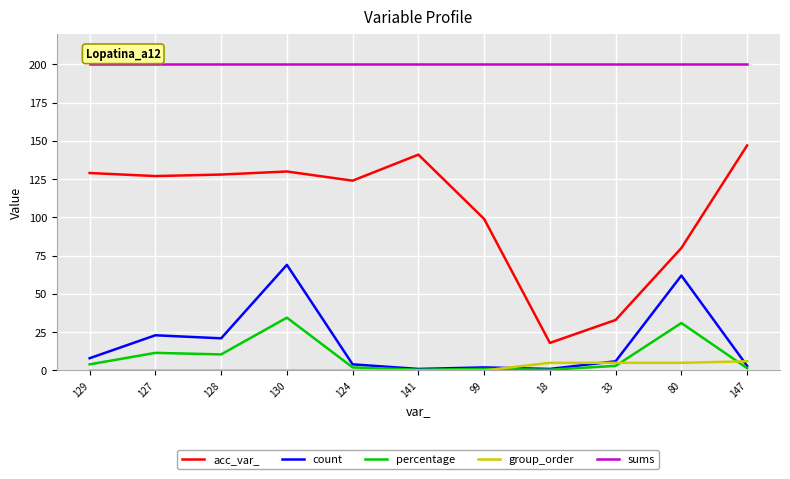

What are all the series names shown in the legend?

acc_var_, count, percentage, group_order, sums